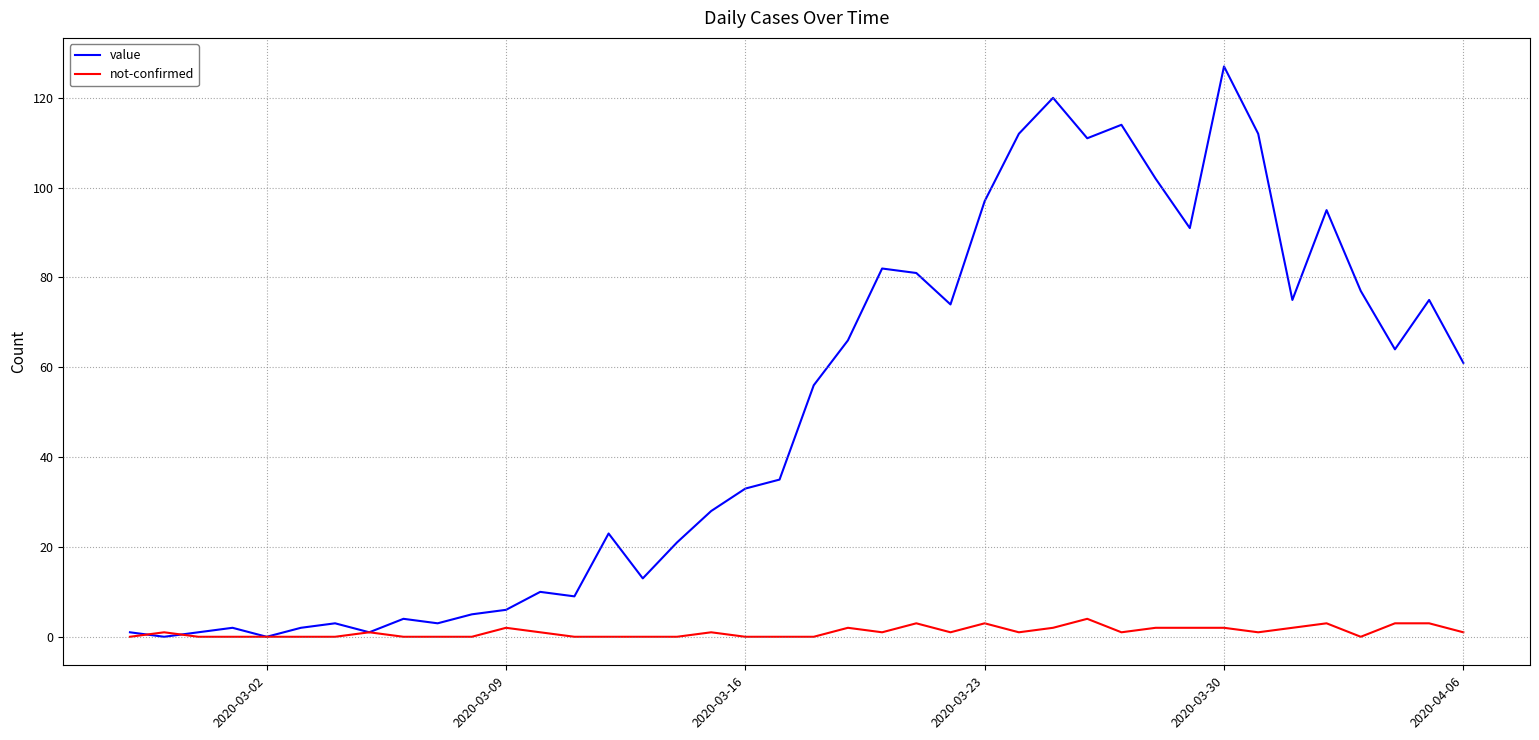

Which series ends up on top after the final intersection of value and not-confirmed?

value